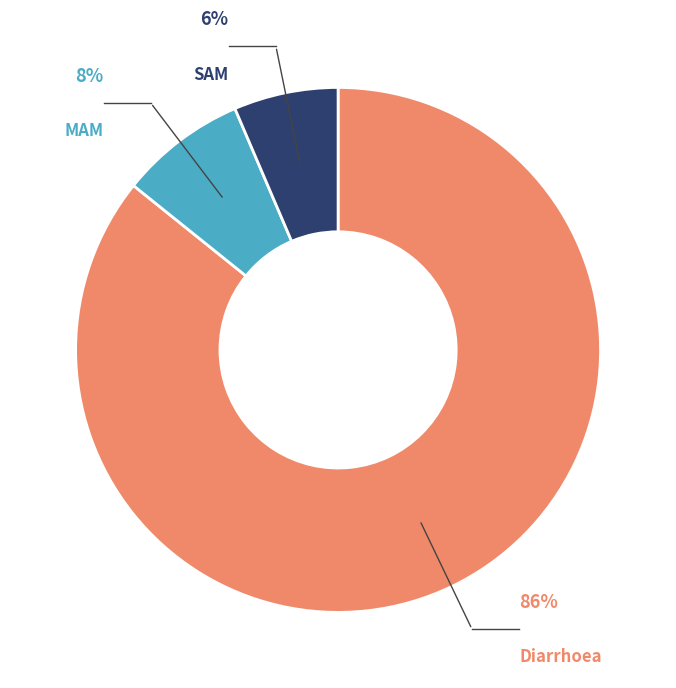

To the nearest percent, what is the average slice percentage?

33%